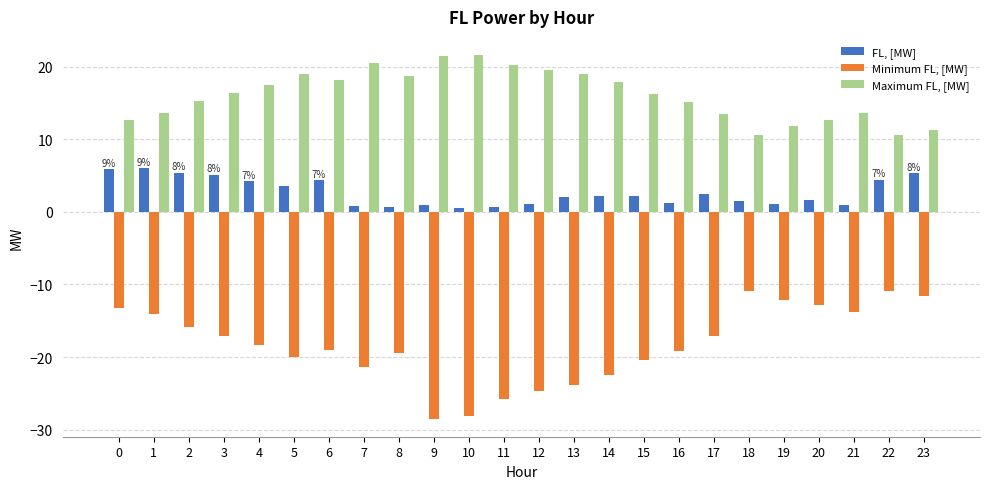

The value of Minimum FL, [MW] at 8 is -12.6. True or false?

False